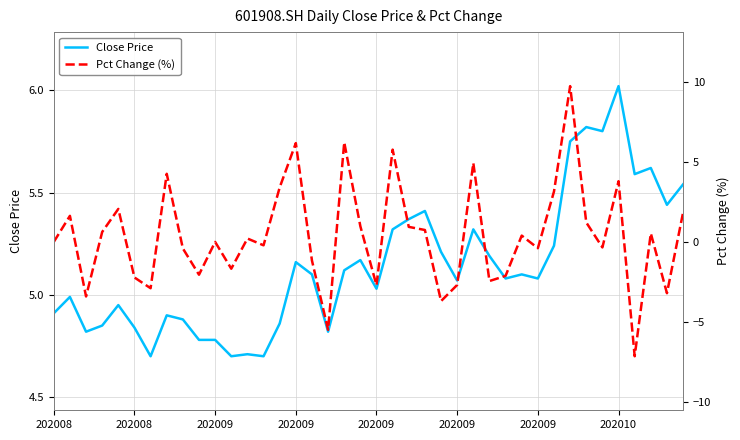

At which category does Close Price reach its first local peak?

202008